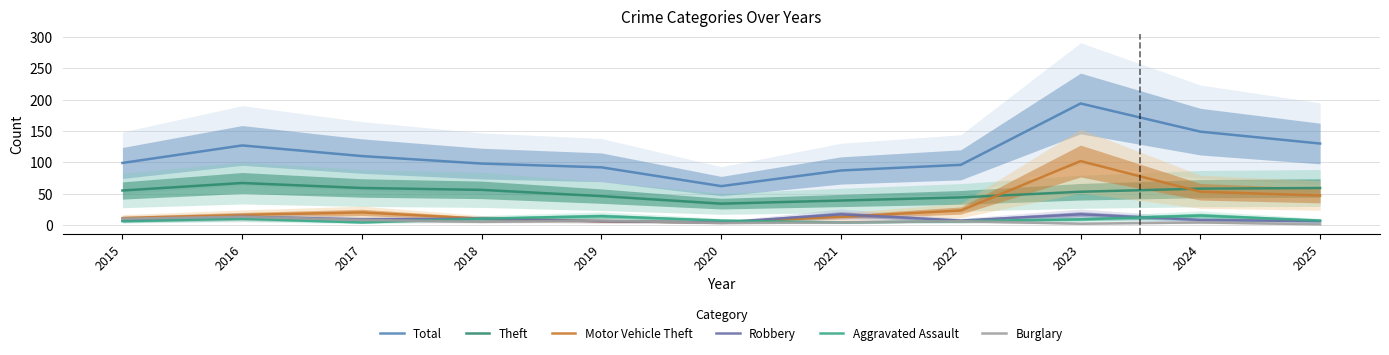

What is the maximum value shown in the chart?

194